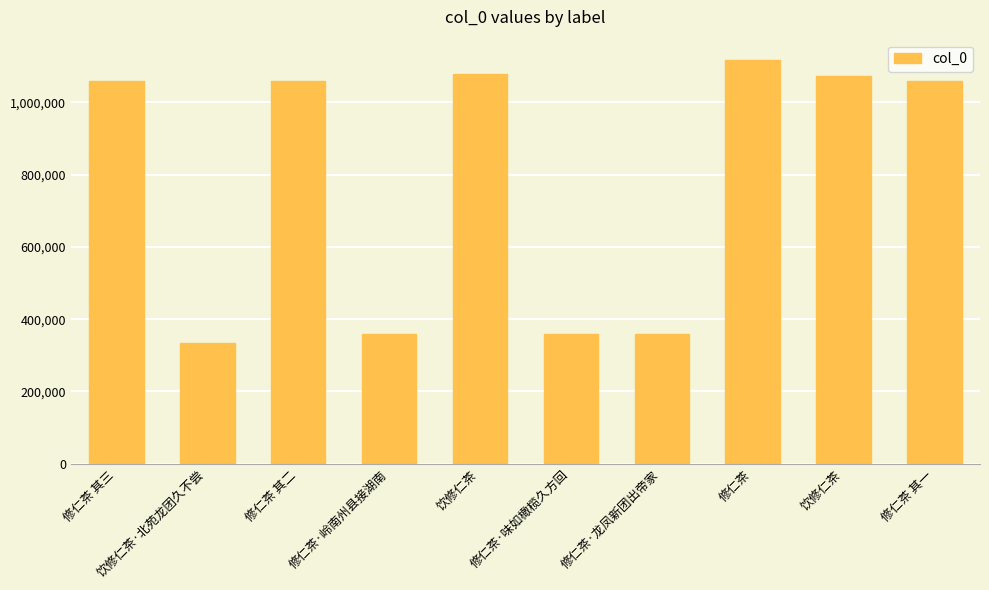

Reading left to right, what are all the values shown in this chart?

1059585	333598	1059584	358428	1077946	358158	358159	1117548	1073574	1059583